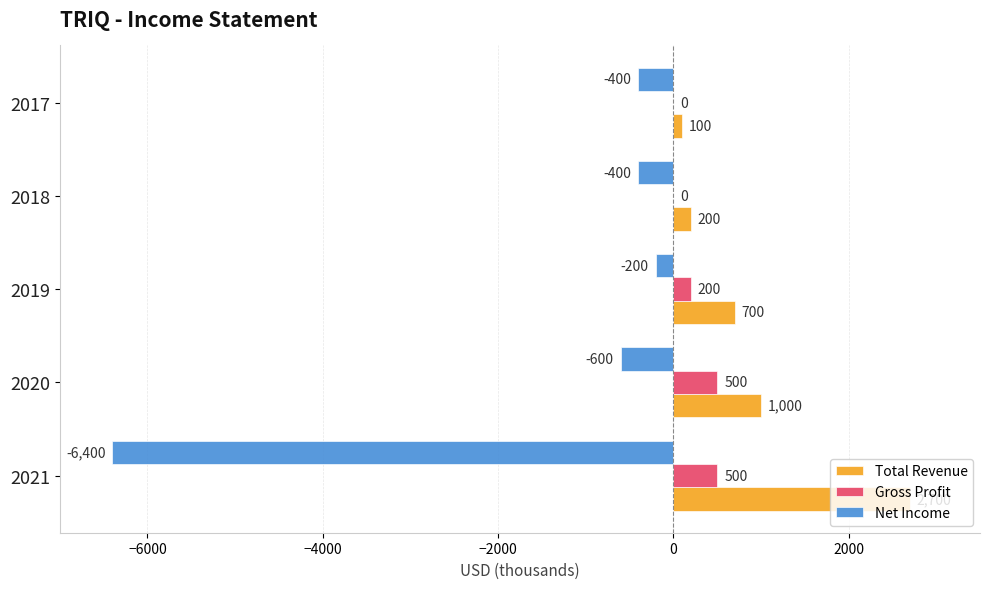

Which series has the widest spread of values?

Net Income